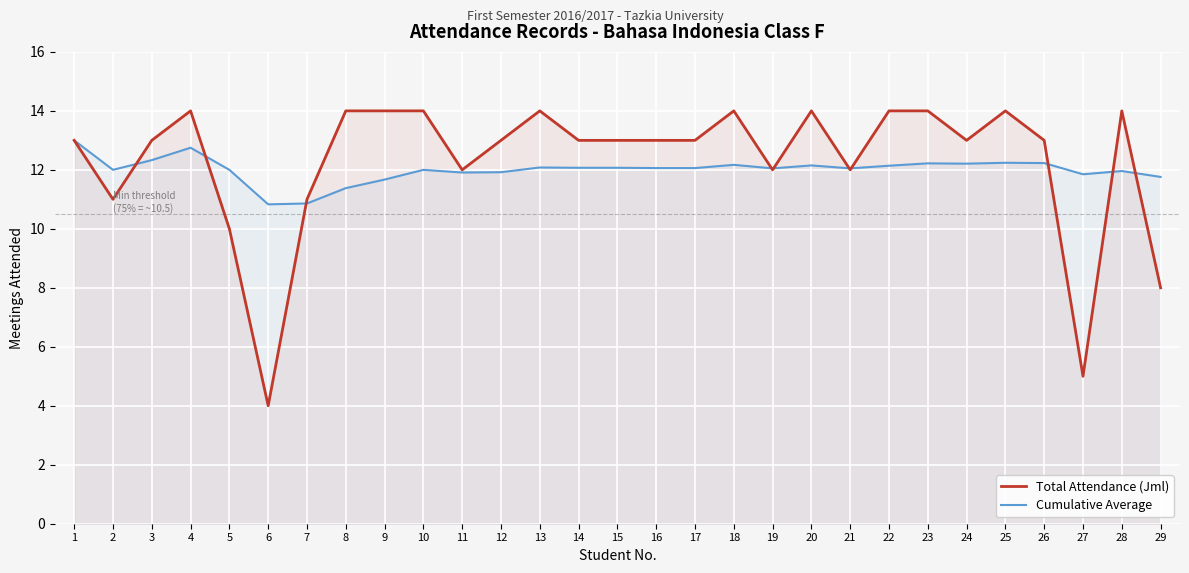

Which series has the widest spread of values?

Total Attendance (Jml)